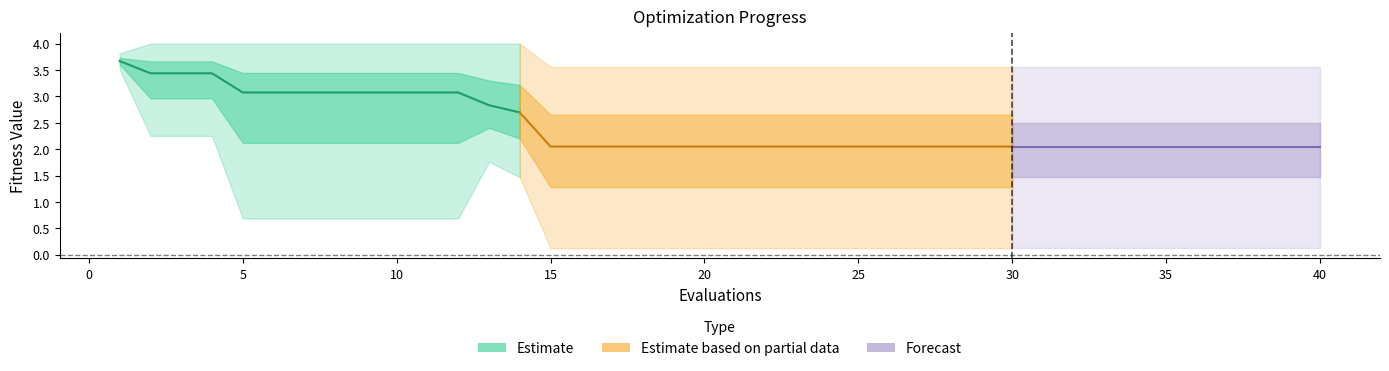

Reading left to right, list all the values displayed in this chart.

mean: 0=3.7	1=3.4	2=3.4	3=3.4	4=3.1	5=3.1	6=3.1	7=3.1	8=3.1	9=3.1	10=3.1	11=3.1	12=2.8	13=2.7	14=2.0	15=2.0	16=2.0	17=2.0	18=2.0	19=2.0	20=2.0	21=2.0	22=2.0	23=2.0	24=2.0	25=2.0	26=2.0	27=2.0	28=2.0	29=2.0	30=2.0	31=2.0	32=2.0	33=2.0	34=2.0	35=2.0	36=2.0	37=2.0	38=2.0	39=2.0
best: 0=3.5	1=2.3	2=2.3	3=2.3	4=0.7	5=0.7	6=0.7	7=0.7	8=0.7	9=0.7	10=0.7	11=0.7	12=1.8	13=1.5	14=0.1	15=0.1	16=0.1	17=0.1	18=0.1	19=0.1	20=0.1	21=0.1	22=0.1	23=0.1	24=0.1	25=0.1	26=0.1	27=0.1	28=0.1	29=0.1	30=0.1	31=0.1	32=0.1	33=0.1	34=0.1	35=0.1	36=0.1	37=0.1	38=0.1	39=0.1
worst: 0=3.8	1=4.0	2=4.0	3=4.0	4=4.0	5=4.0	6=4.0	7=4.0	8=4.0	9=4.0	10=4.0	11=4.0	12=4.0	13=4.0	14=3.6	15=3.6	16=3.6	17=3.6	18=3.6	19=3.6	20=3.6	21=3.6	22=3.6	23=3.6	24=3.6	25=3.6	26=3.6	27=3.6	28=3.6	29=3.6	30=3.6	31=3.6	32=3.6	33=3.6	34=3.6	35=3.6	36=3.6	37=3.6	38=3.6	39=3.6